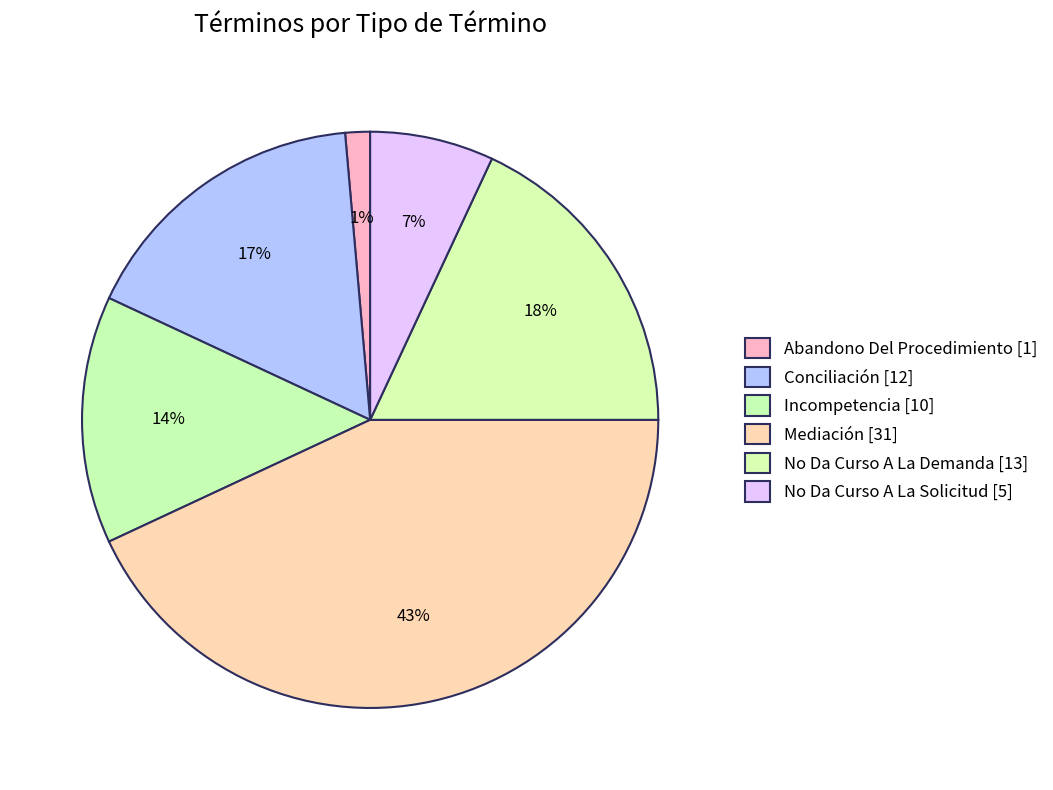

How many slices are in this pie chart?

6